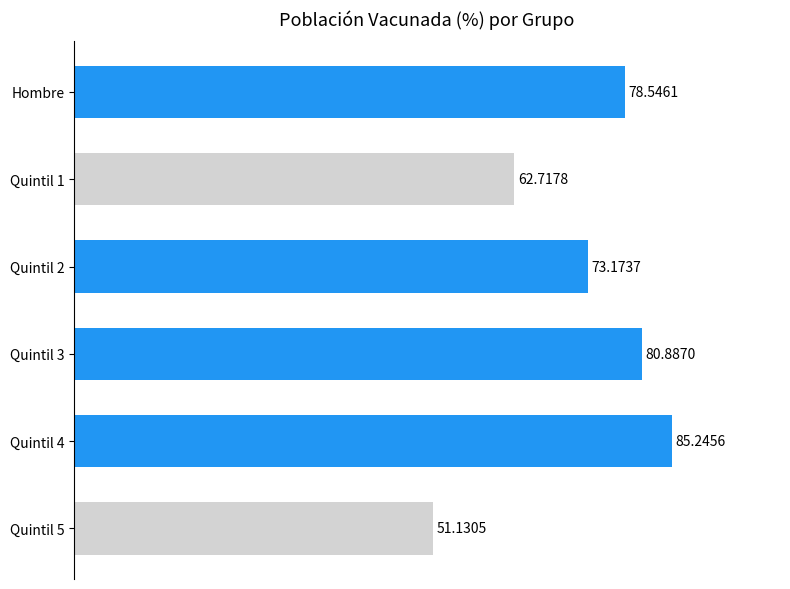

What is the sum of the values at Quintil 5 and Quintil 4?

136.4